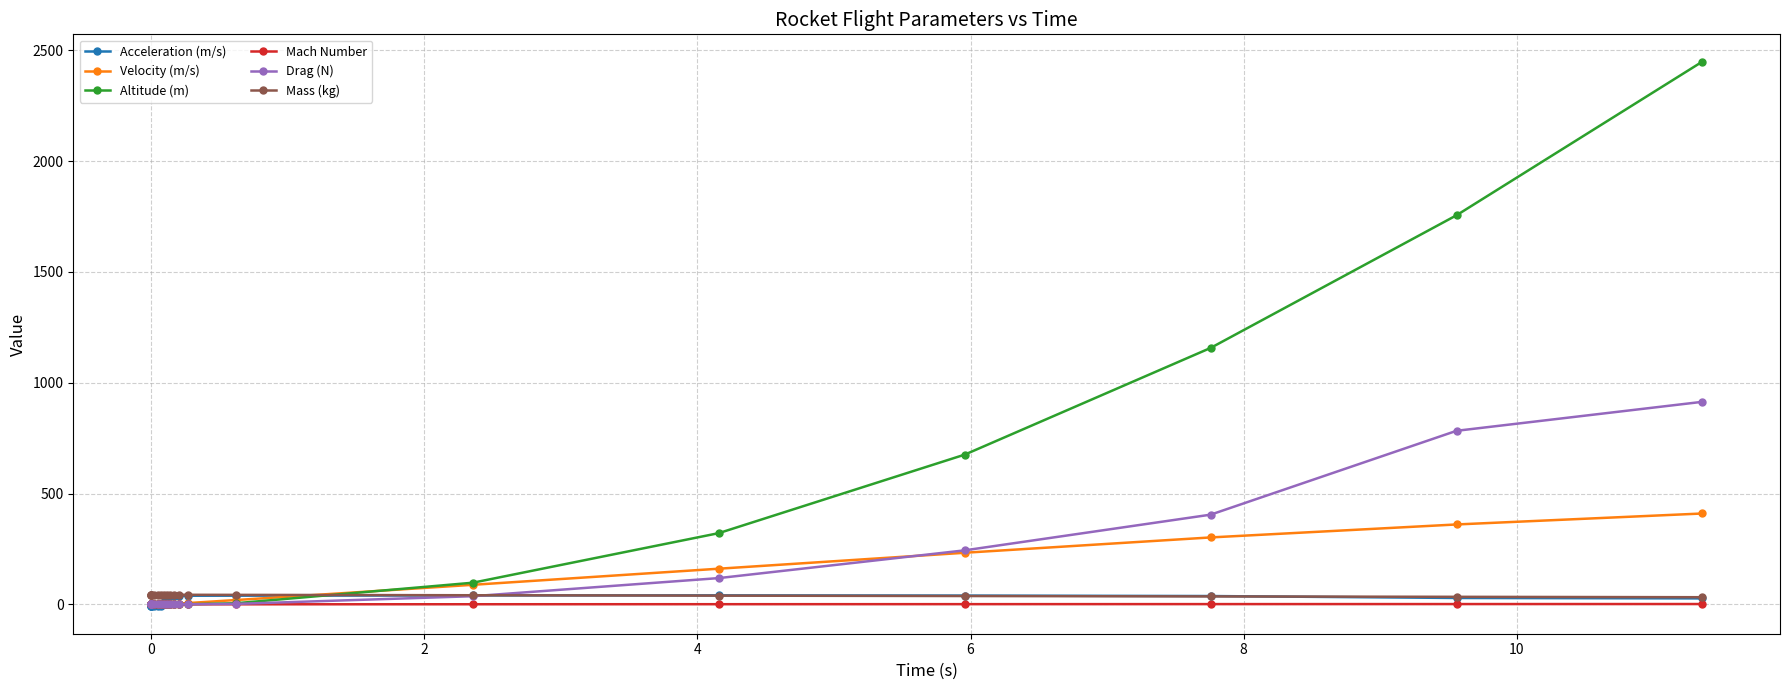

How many values in the Acceleration (m/s) series exceed 32?

10